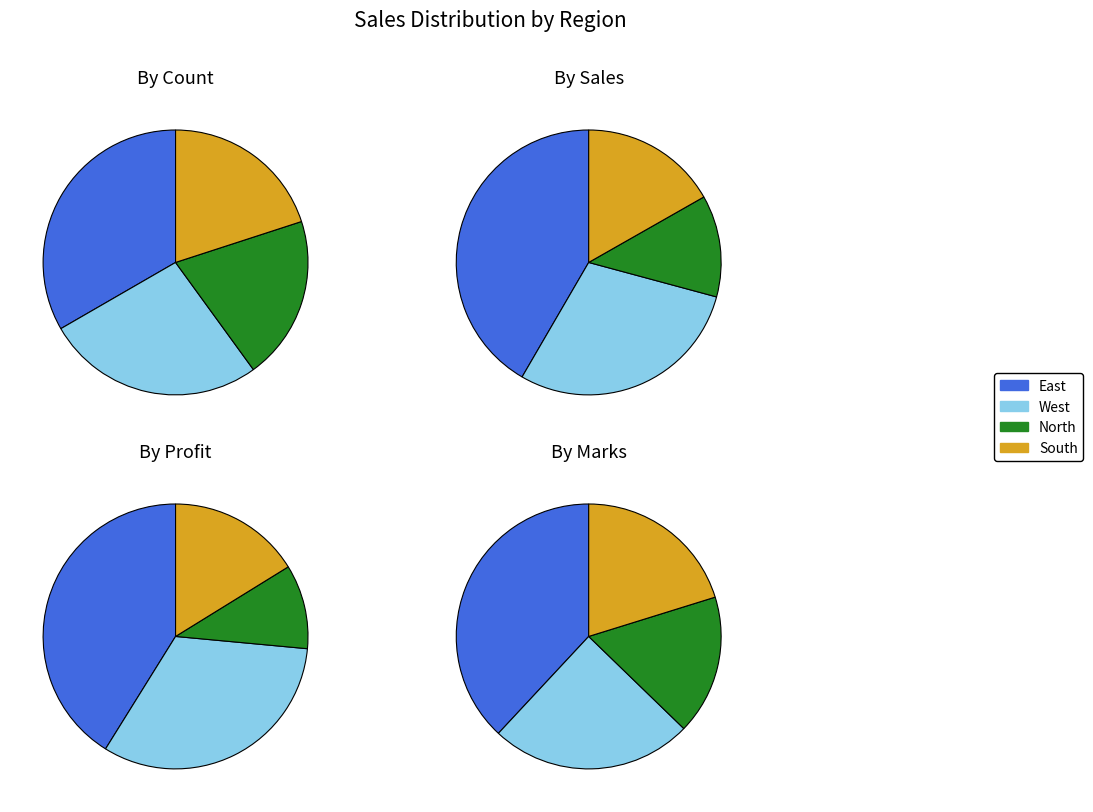

To the nearest percent, what percentage of the pie is South?

20%